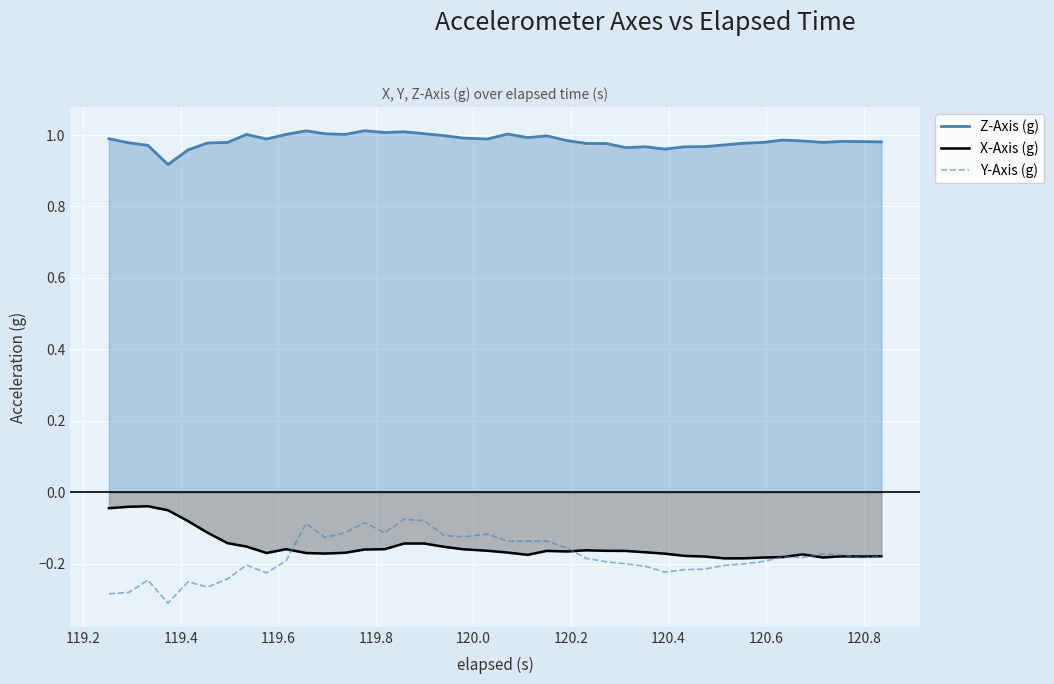

Which series has the largest total across all categories?

Z-Axis (g)